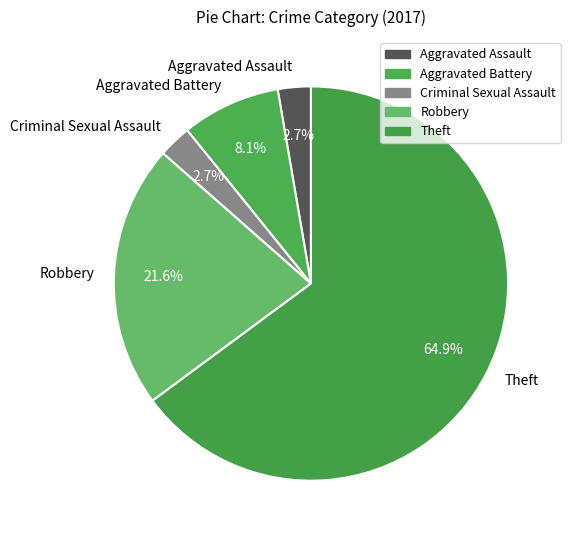

True or false: Criminal Sexual Assault accounts for 8% of the total.

False